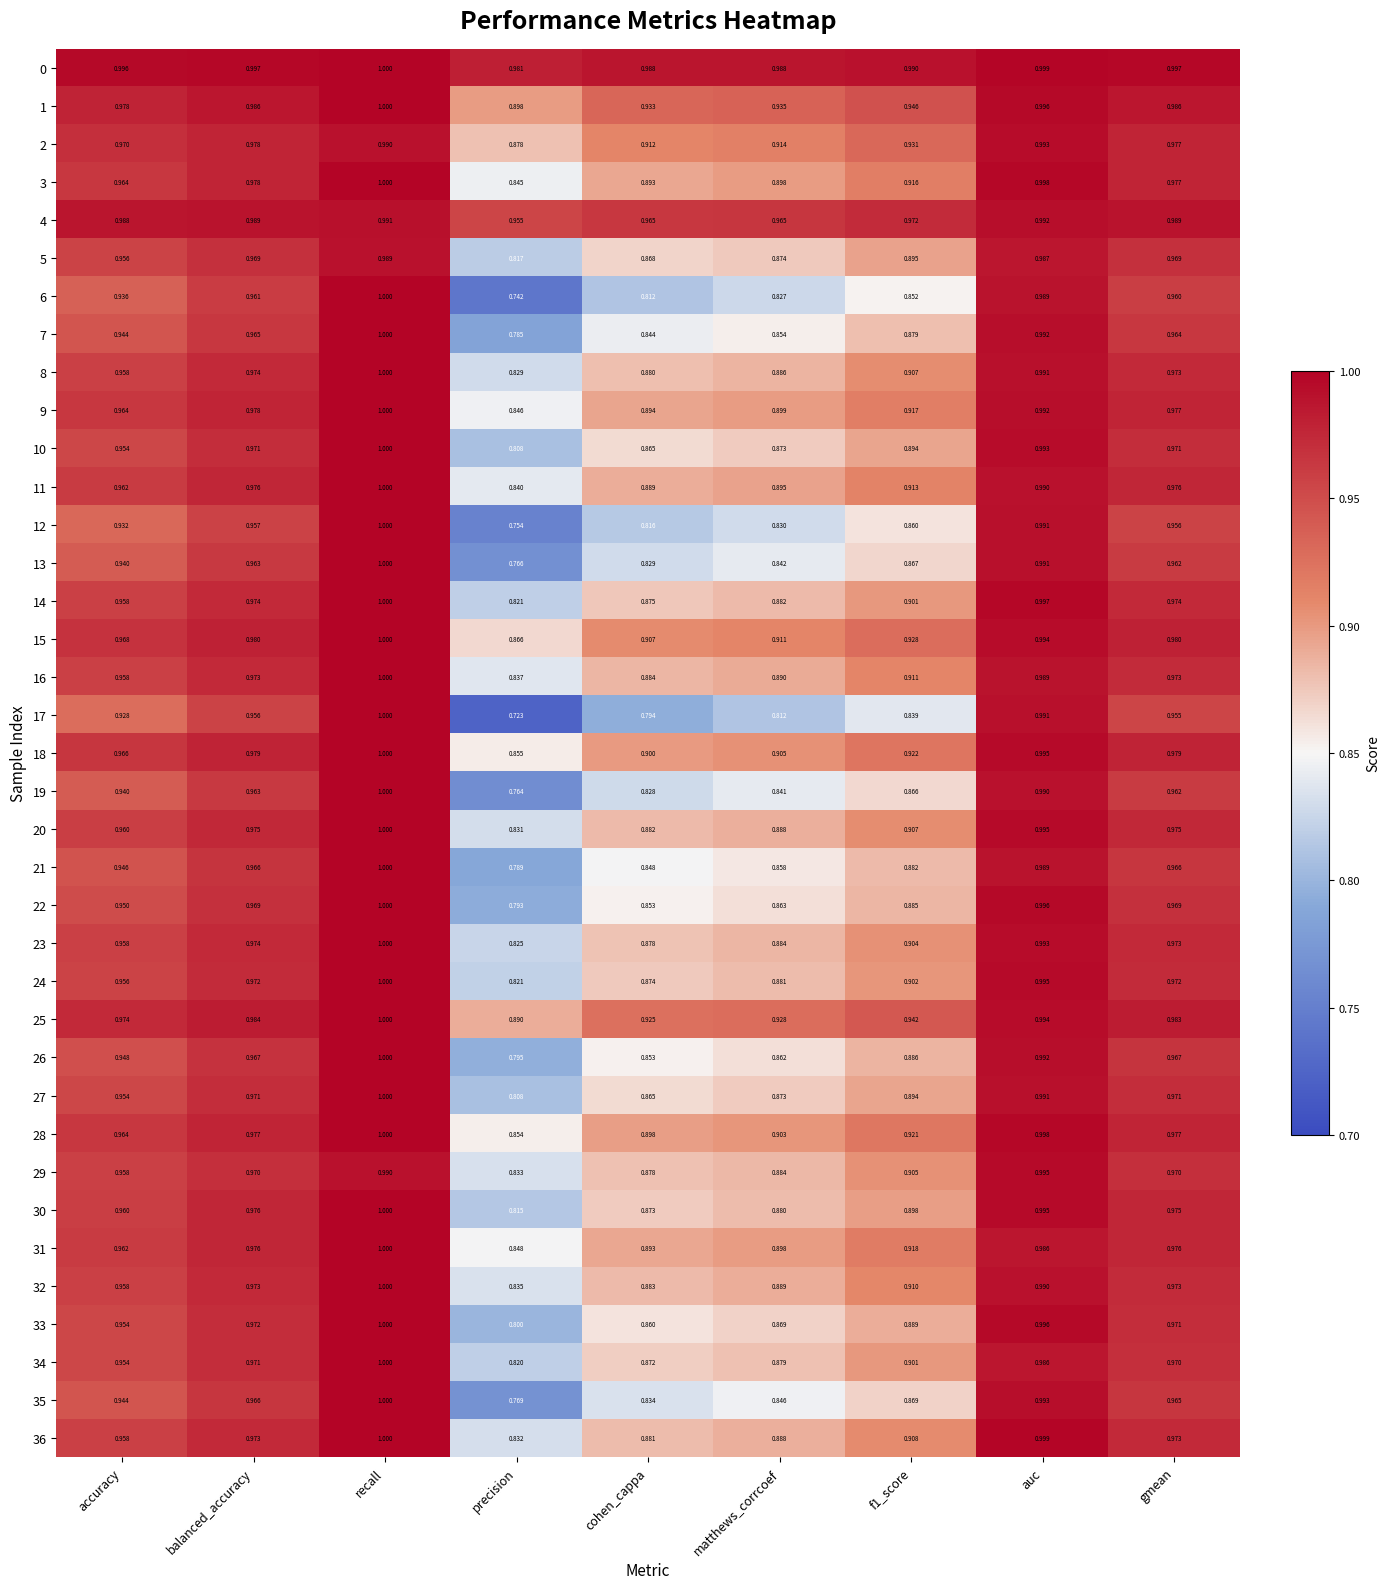

At how many categories does at least one series exceed 0?

9